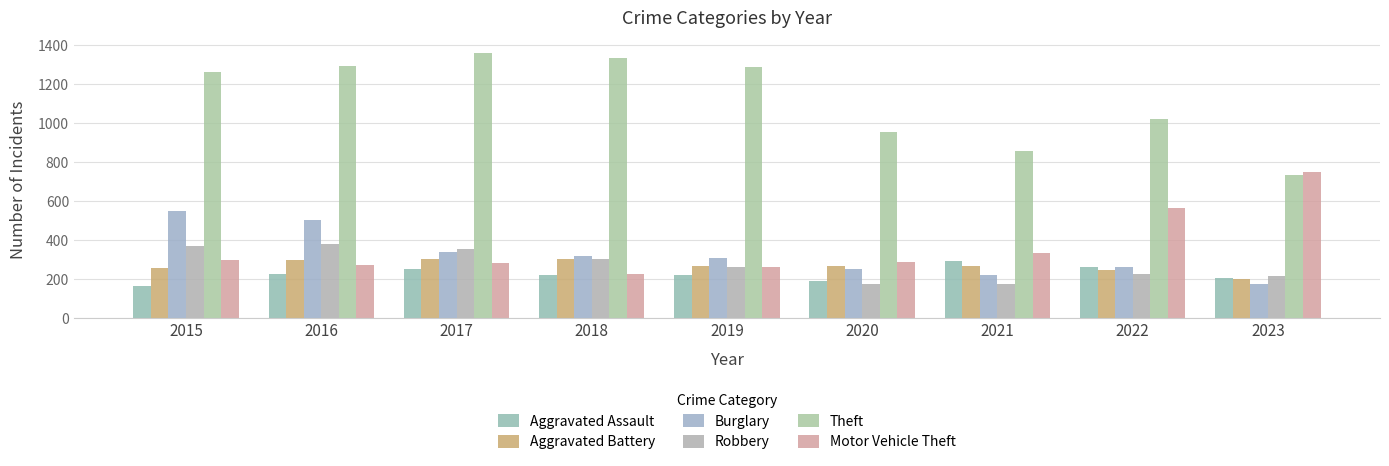

Which series has the largest total across all categories?

Theft